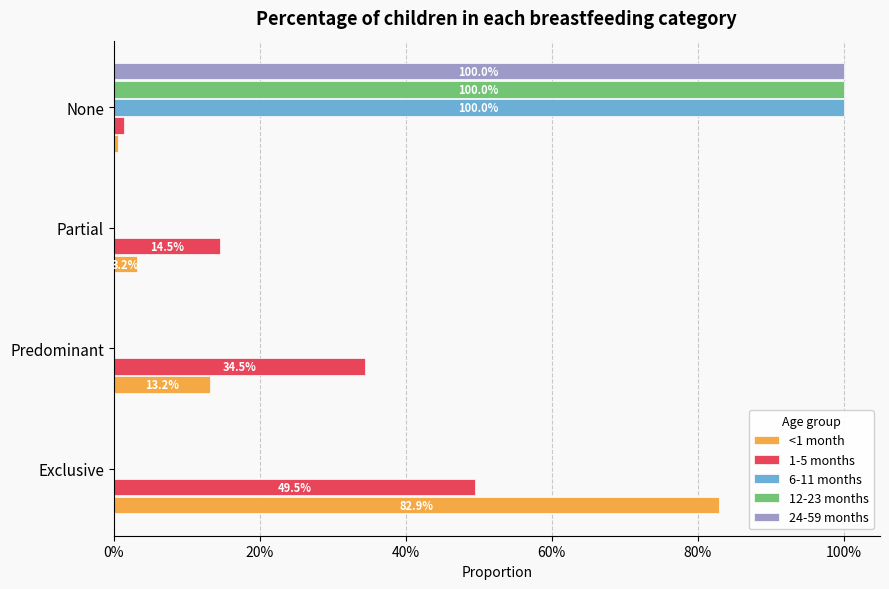

At which category is the sum across all series the highest?

None